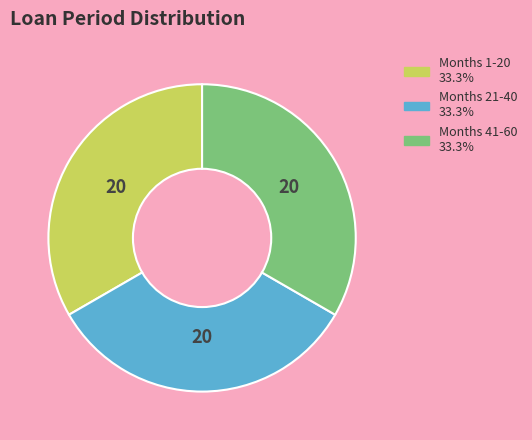

Is there any slice that represents more than half of the pie?

No